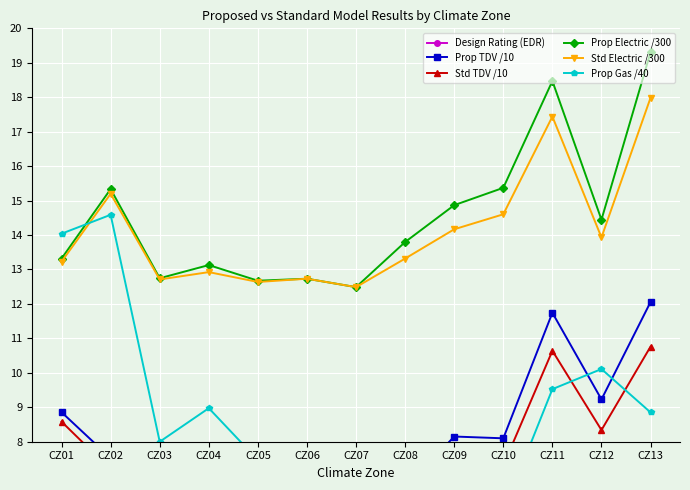

What are all the series names shown in the legend?

Design Rating (EDR), Prop TDV /10, Std TDV /10, Prop Electric /300, Std Electric /300, Prop Gas /40